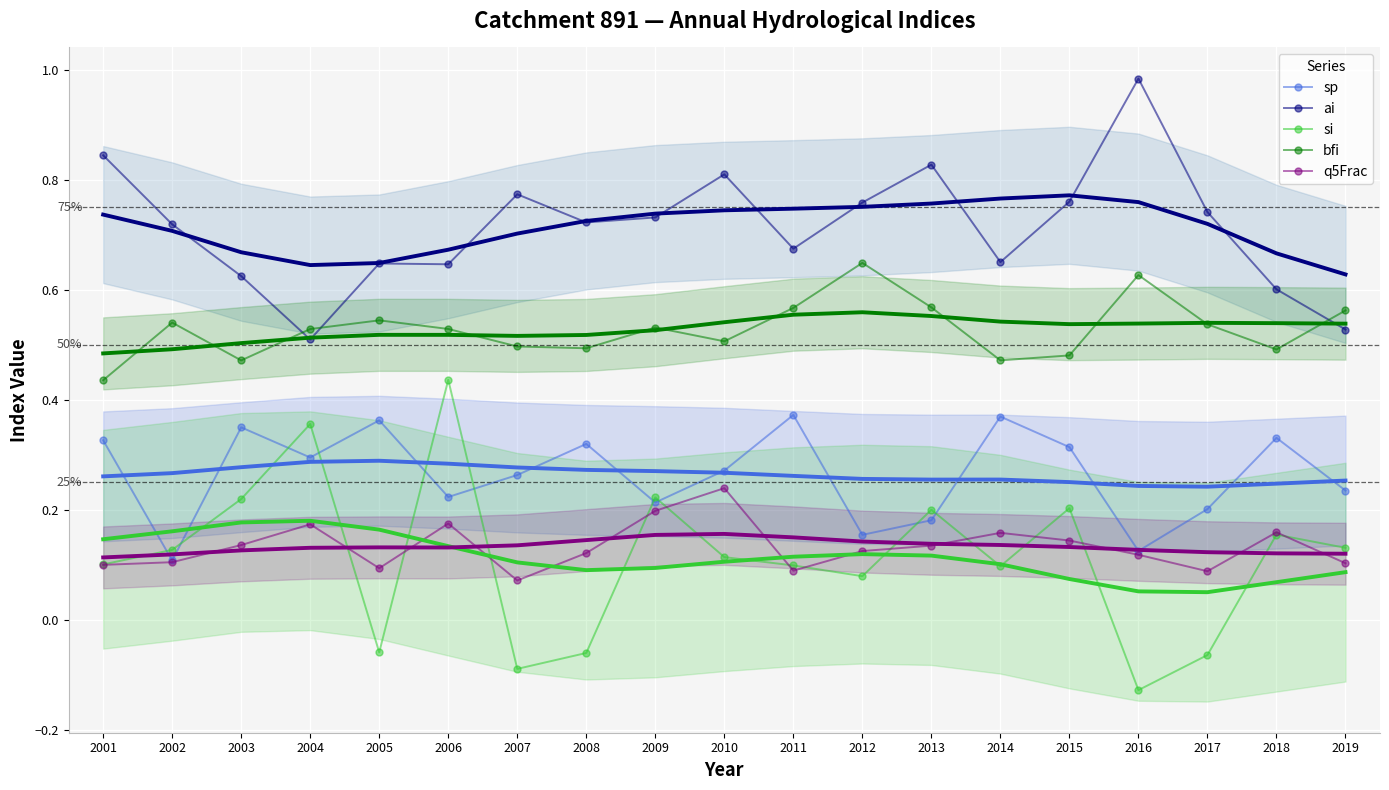

Where is the first local minimum for si?

2005